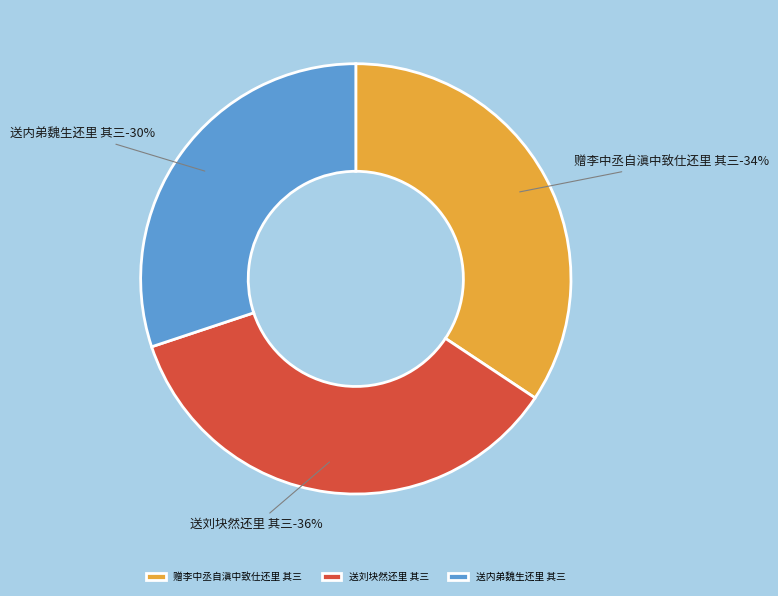

What is the smallest slice in the pie chart?

送内弟魏生还里 其三